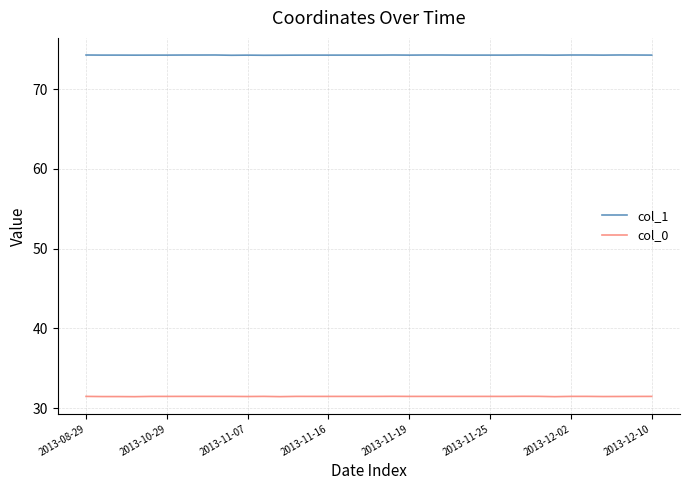

Which series has the largest total across all categories?

col_1